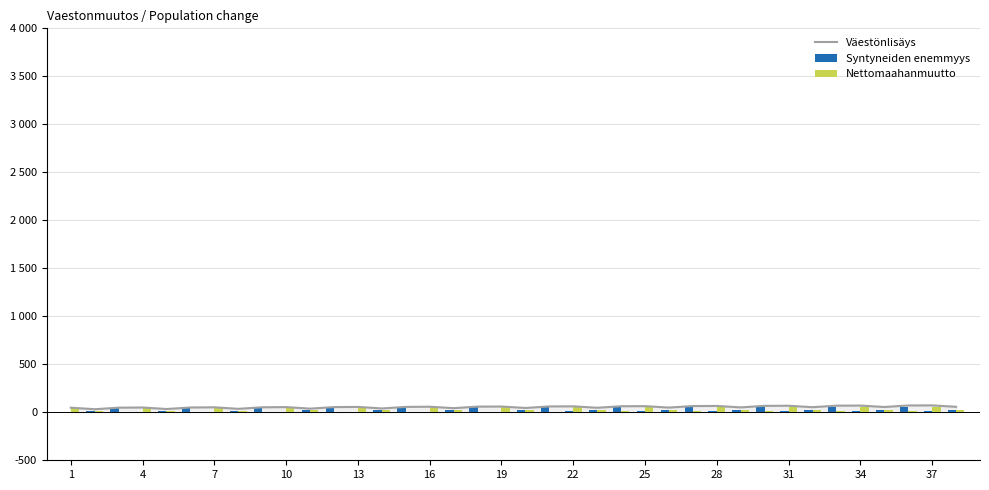

What is the label of the 14th bar from the left?

13